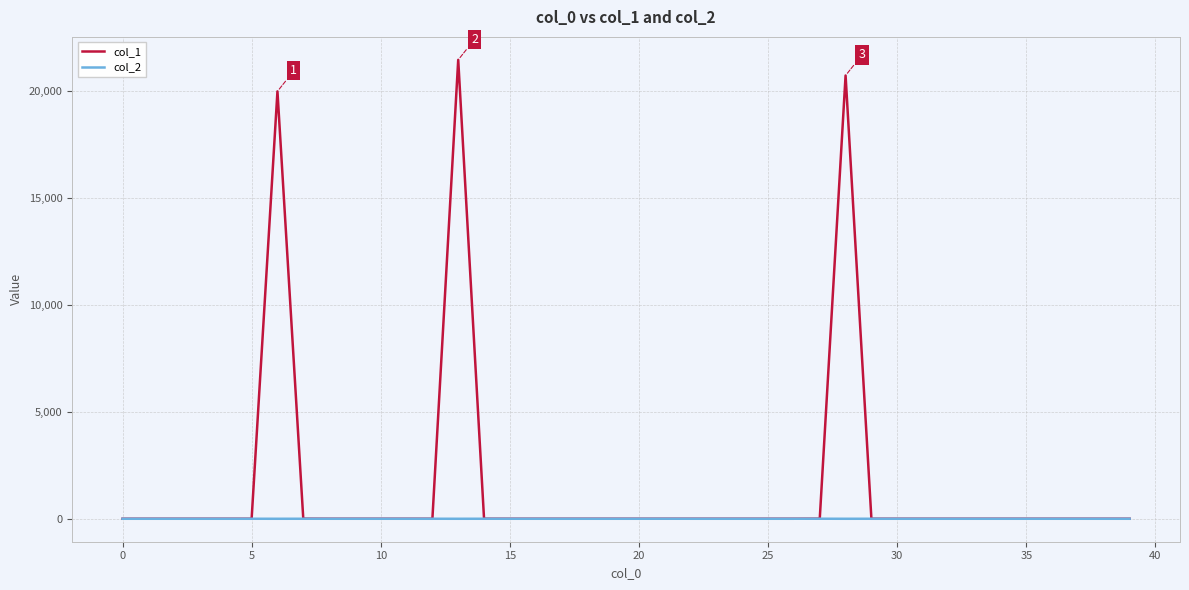

List the series in order of their overall mean, lowest first.

col_2, col_1